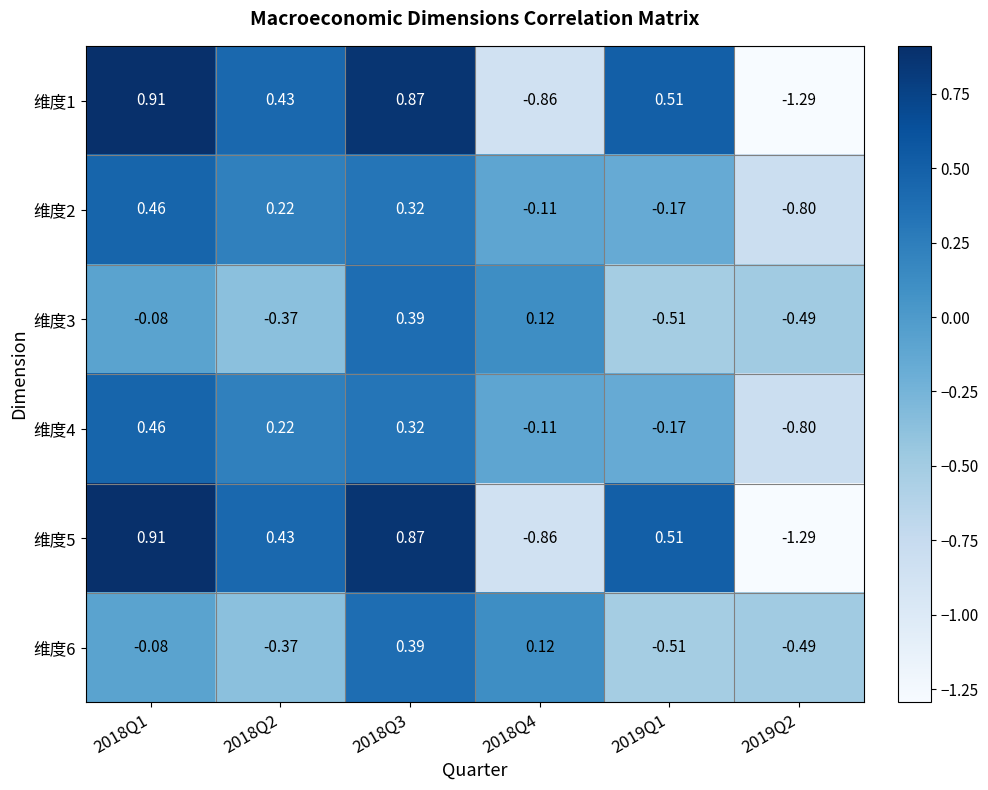

Is the value of 维度4 at 2018Q2 greater than the value of 维度1 at 2018Q1?

No